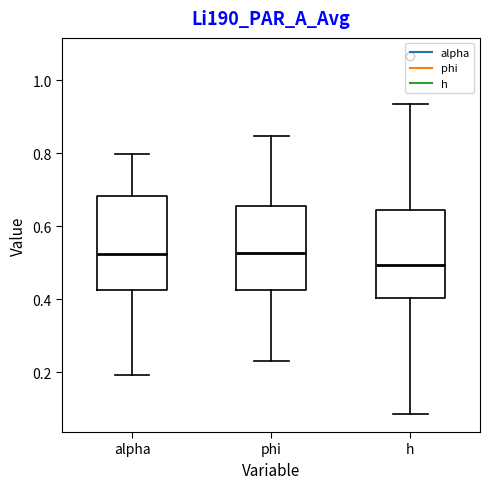

Which box's median line is the lowest?

h